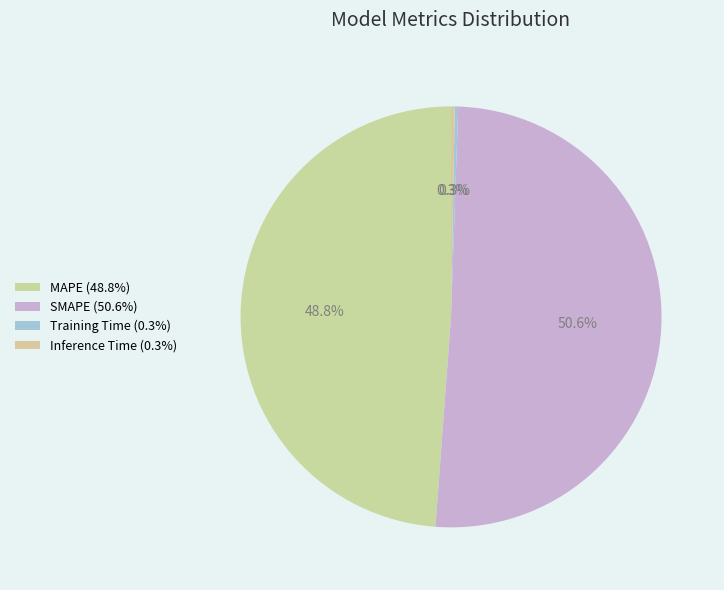

What portion of the pie excludes Training Time?

99.7%